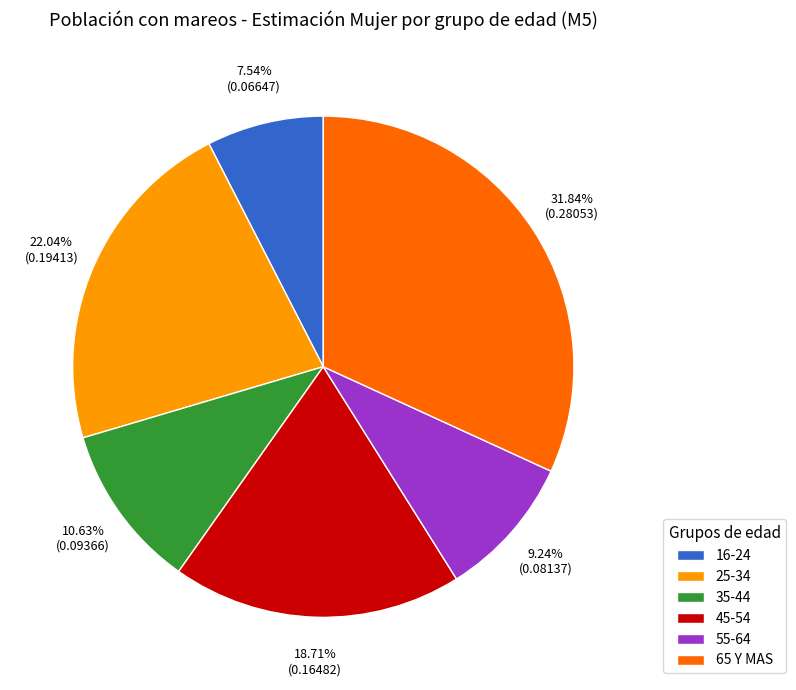

To the nearest percent, what is the combined percentage of 55-64 and 65 Y MAS?

41%